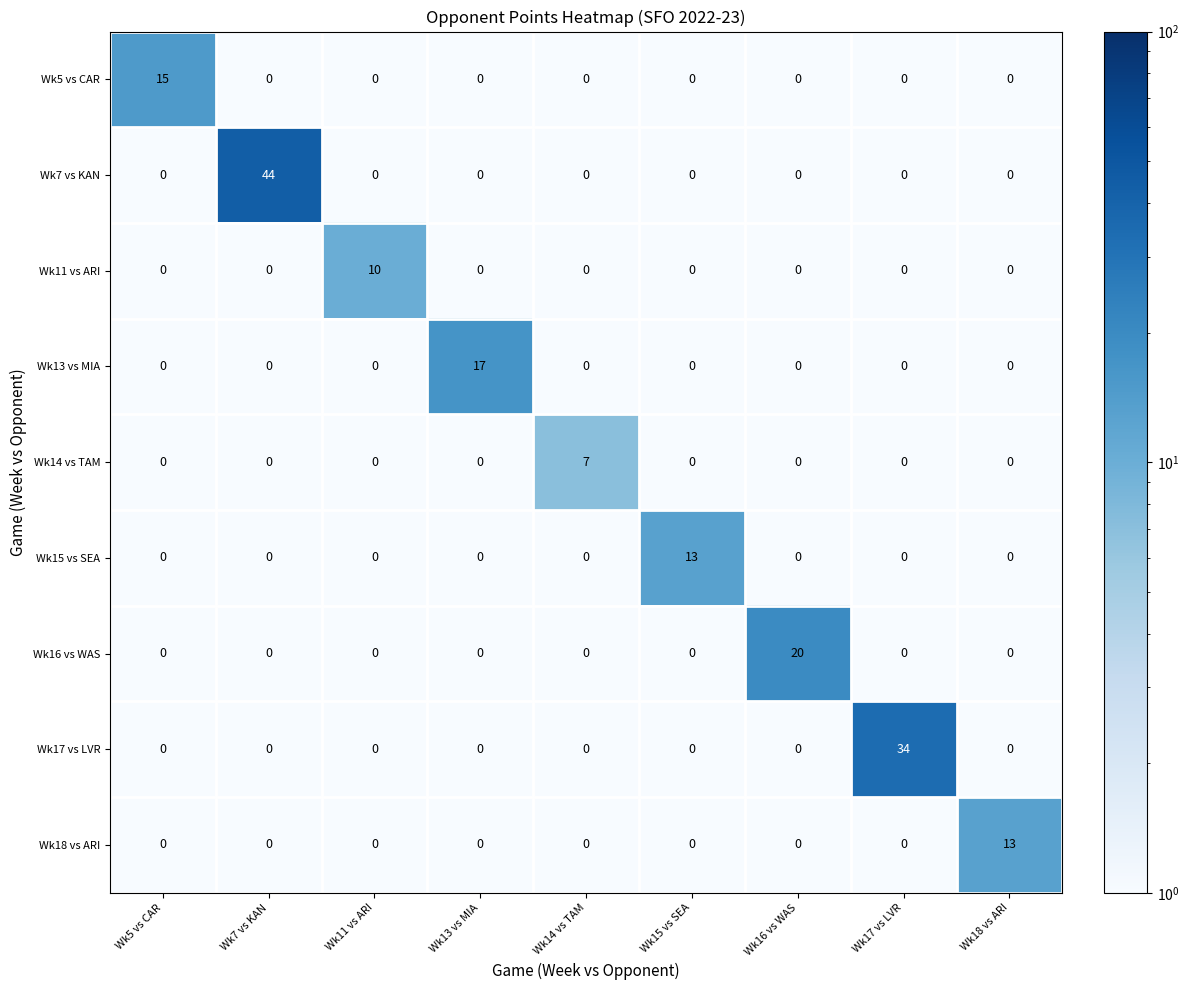

How many Wk11 vs ARI values are between 0 and 1?

8